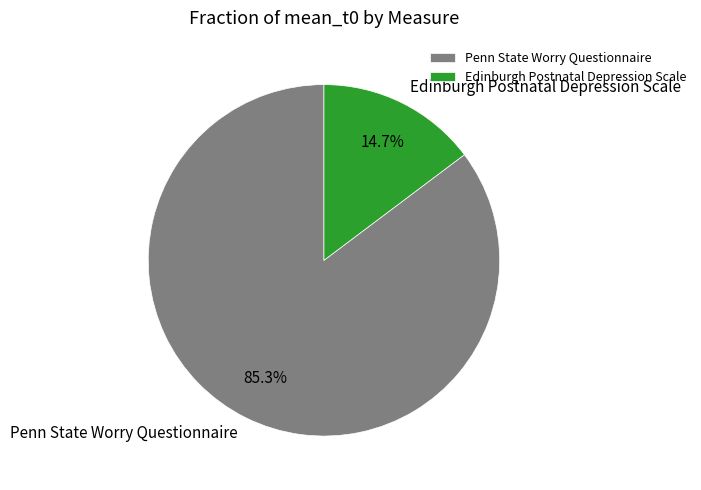

What percentage is the Edinburgh Postnatal Depression Scale slice, to the nearest percent?

15%